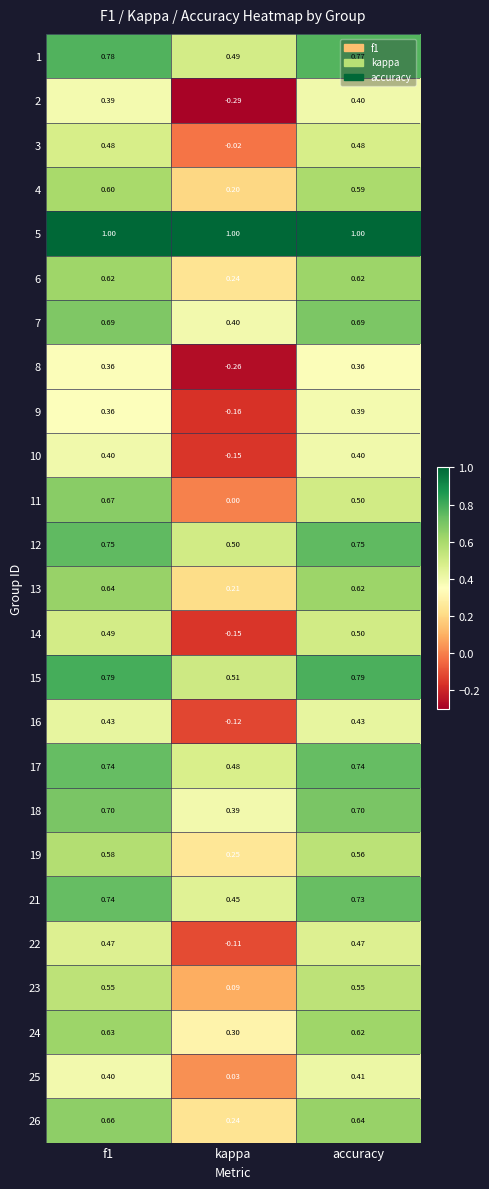

Which series has the largest range (max minus min)?

2